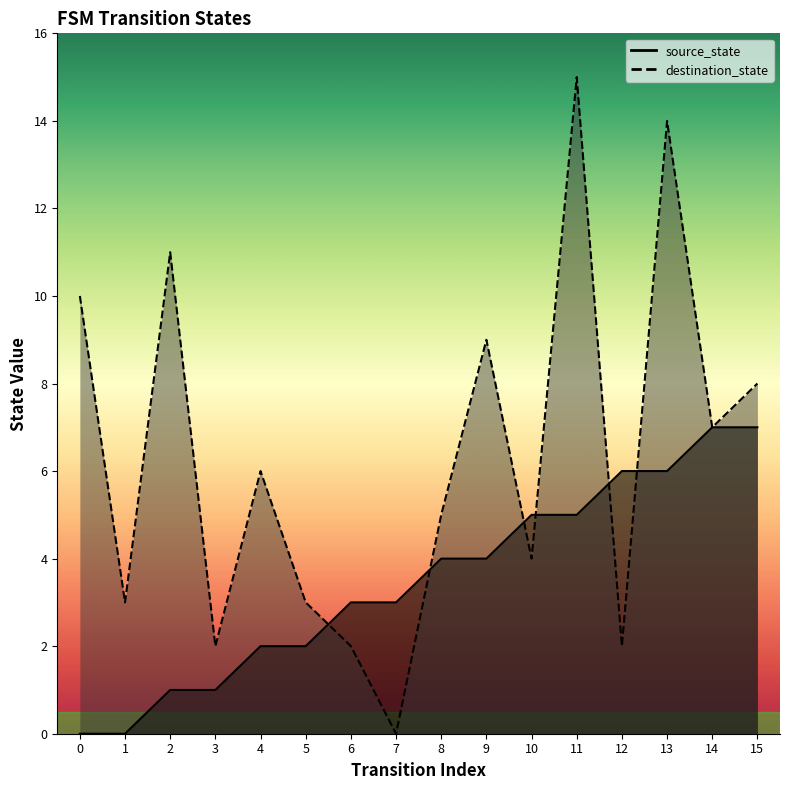

Reading left to right, list all the values displayed in this chart.

source_state: 0	0	1	1	2	2	3	3	4	4	5	5	6	6	7	7
destination_state: 10	3	11	2	6	3	2	0	5	9	4	15	2	14	7	8